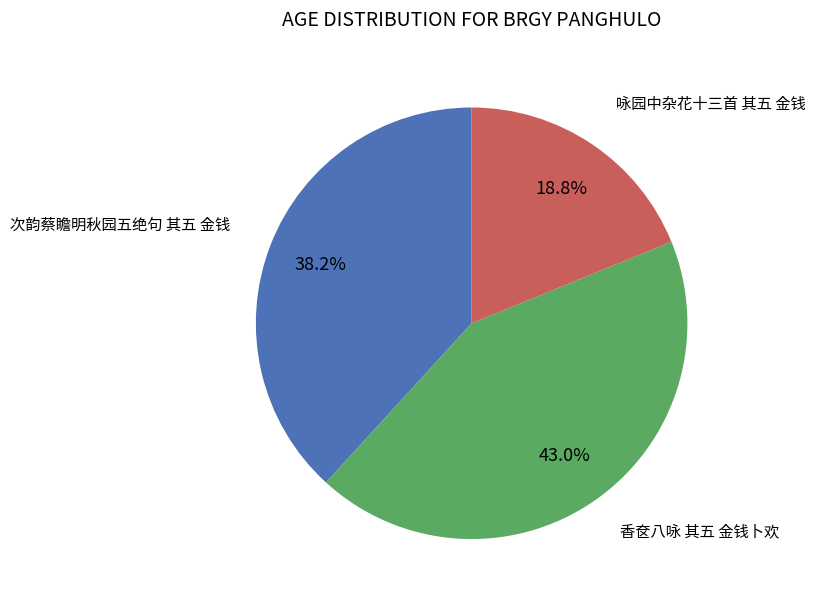

True or false: 香奁八咏 其五 金钱卜欢 accounts for 43% of the total.

True